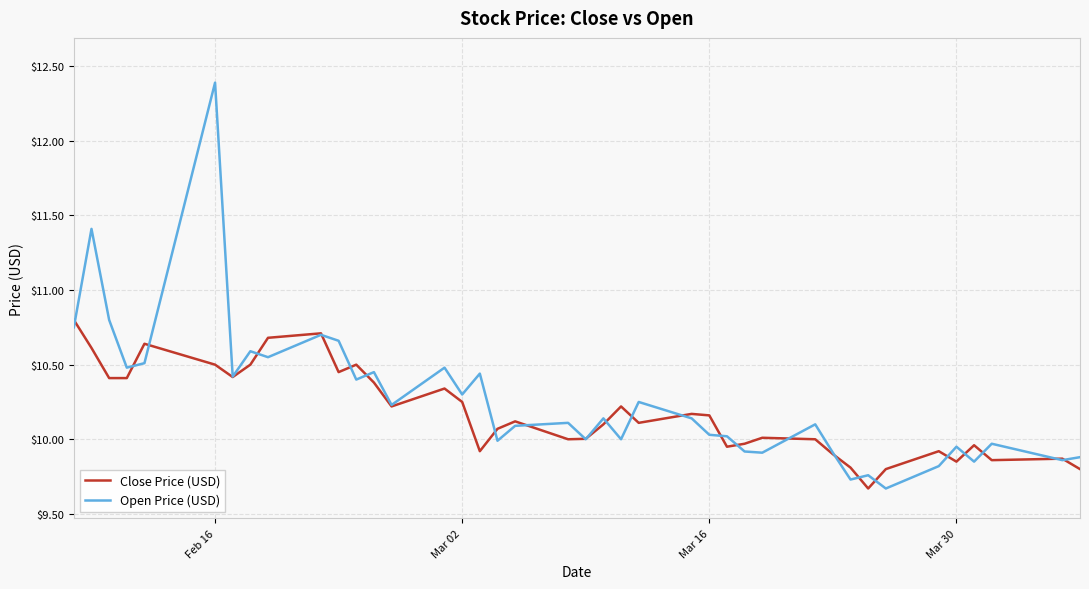

What is the maximum value shown in the chart?

12.4